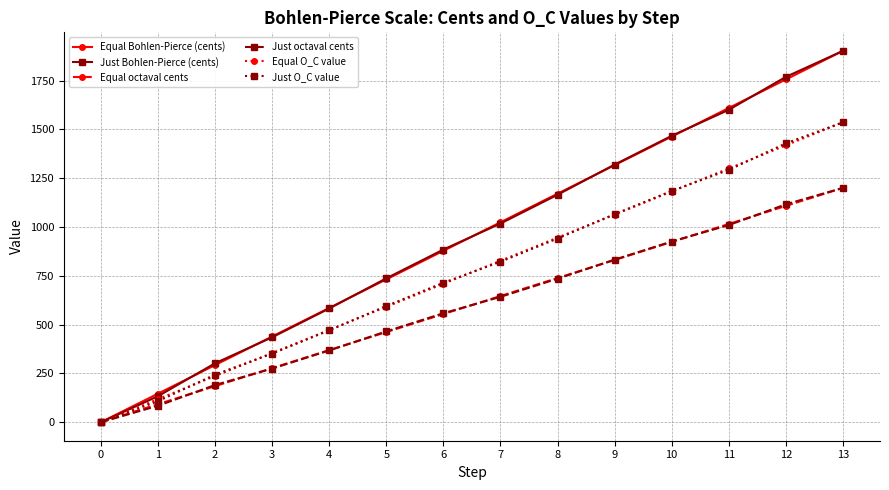

What is the value of the Just Bohlen-Pierce (cents) point at the 2nd from the left?

133.2